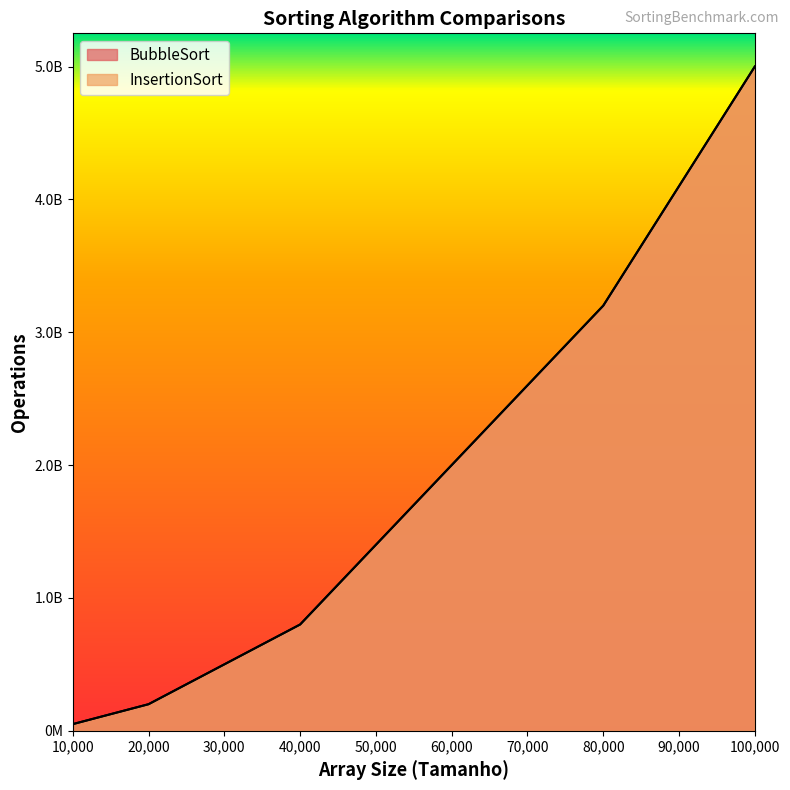

At how many categories does at least one series exceed 3937320965?

1